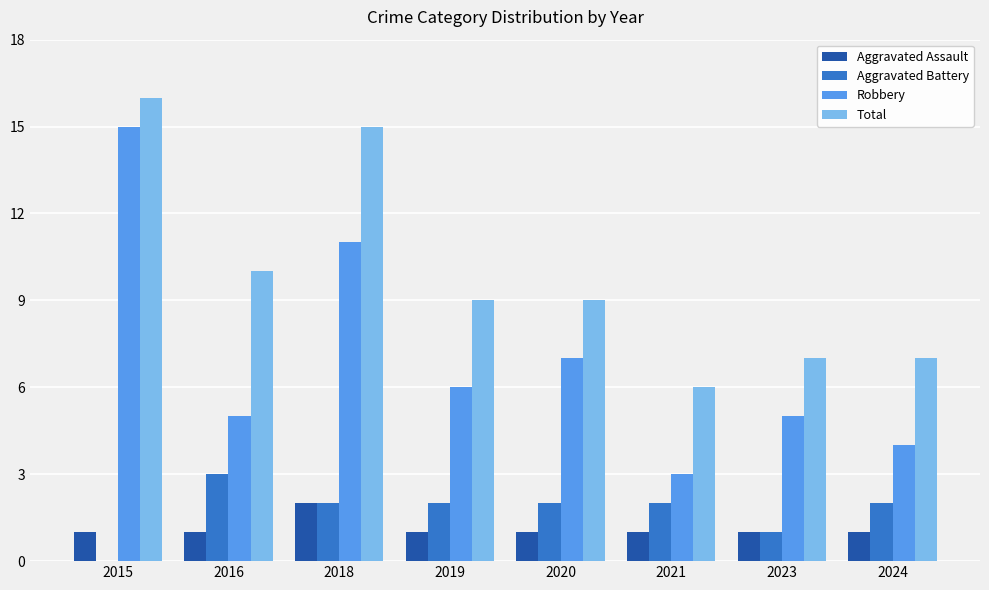

How many groups of bars are there?

8